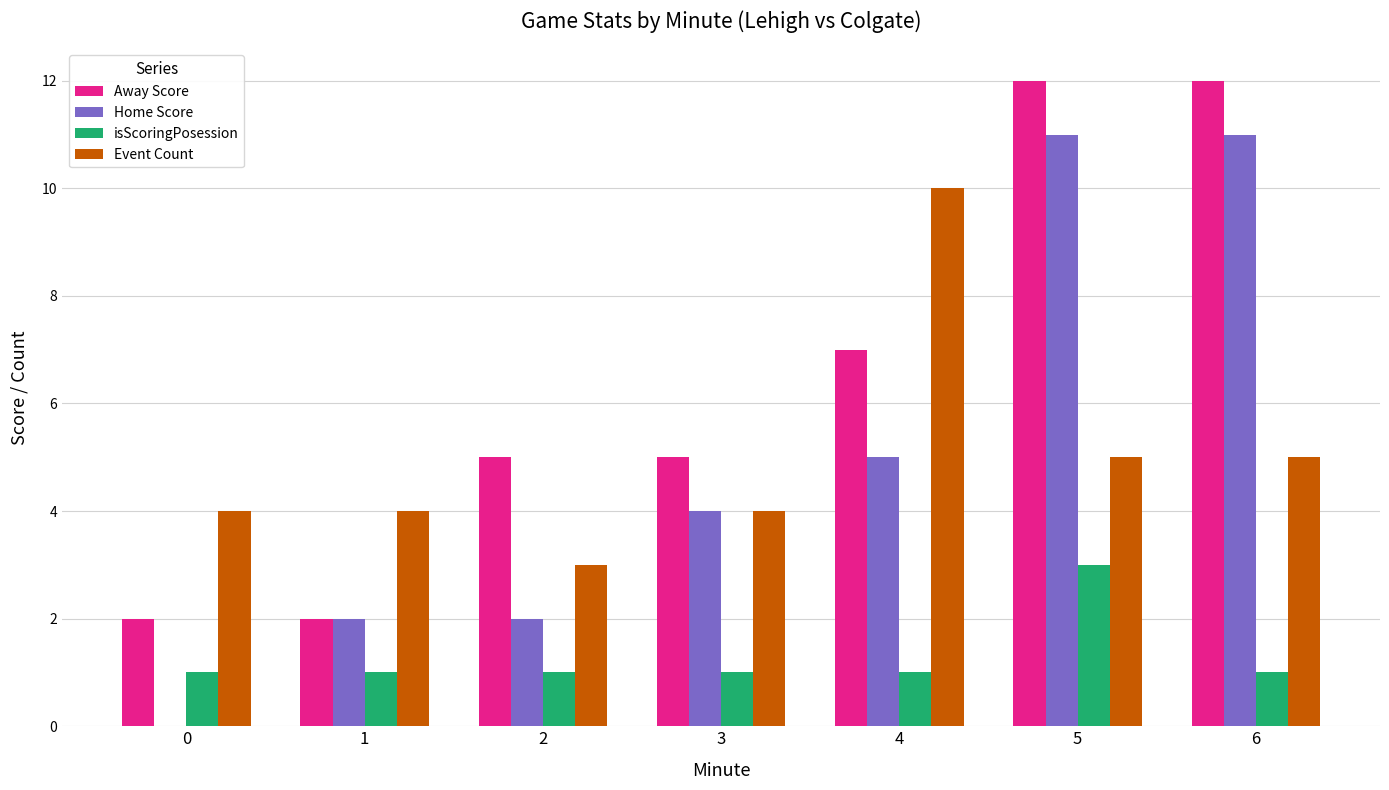

What is the highest value of the Event Count series?

10